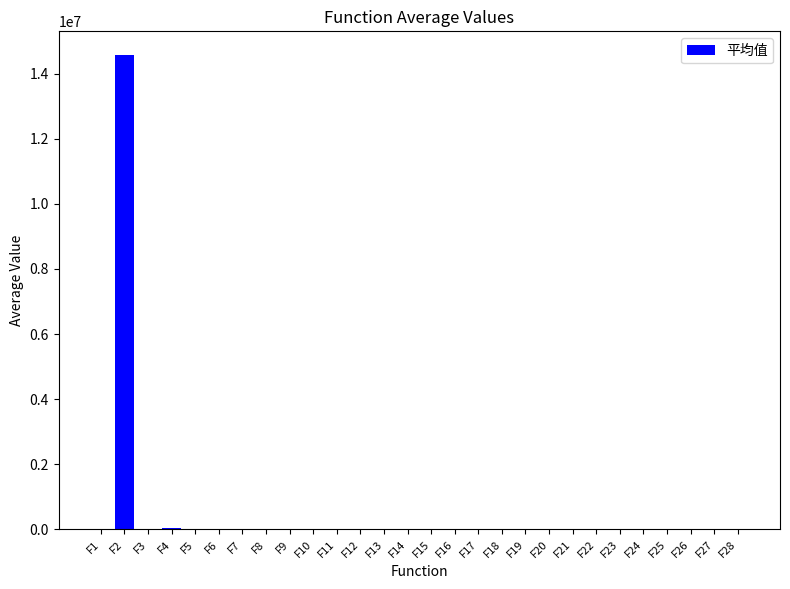

What is the sum of all values?

14630932.7